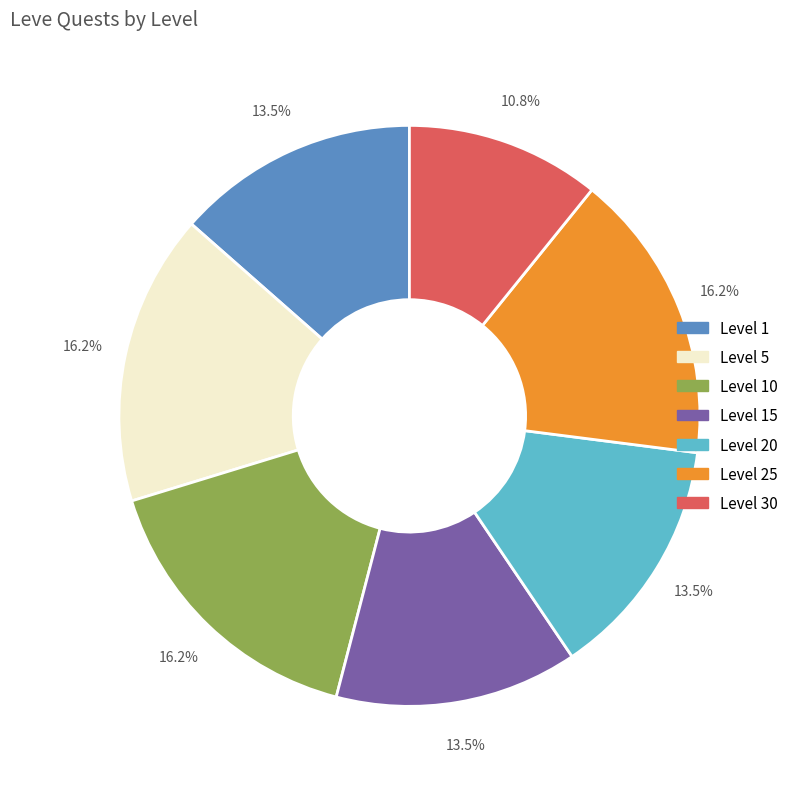

Is there any slice that represents more than half of the pie?

No